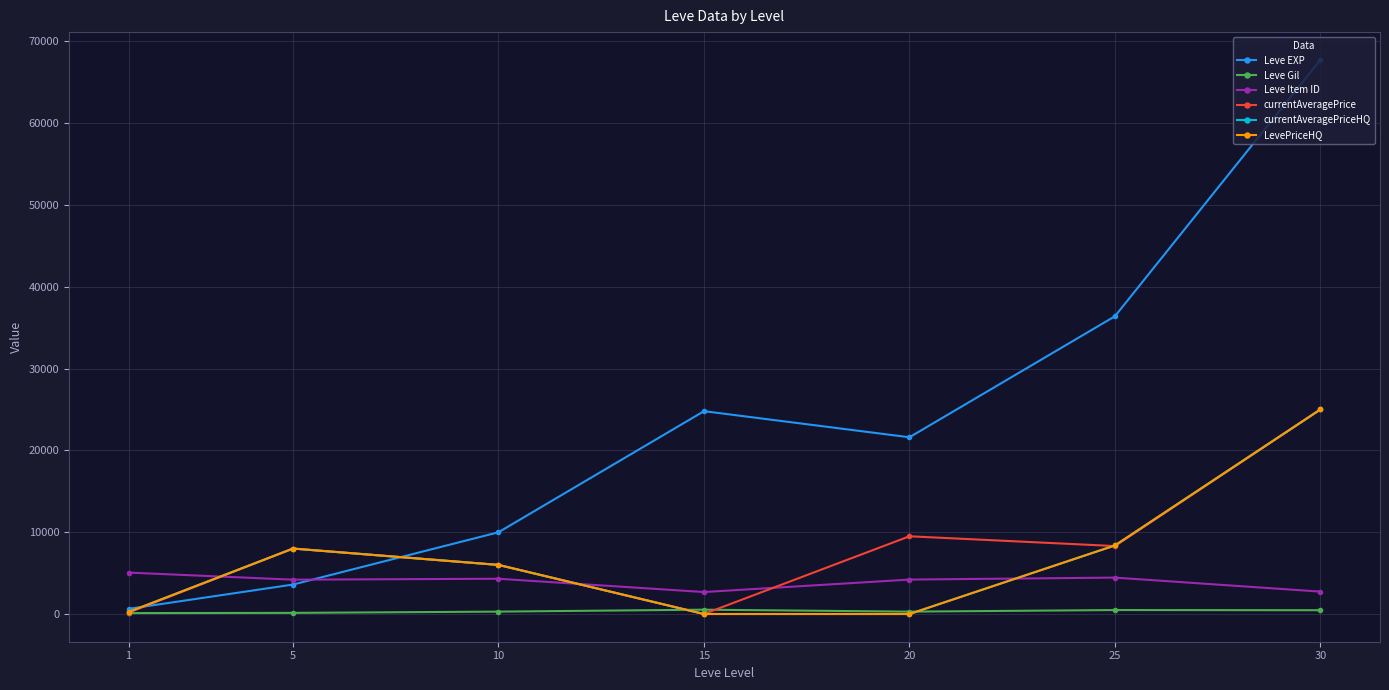

At which category does the chart reach its peak across all series?

30